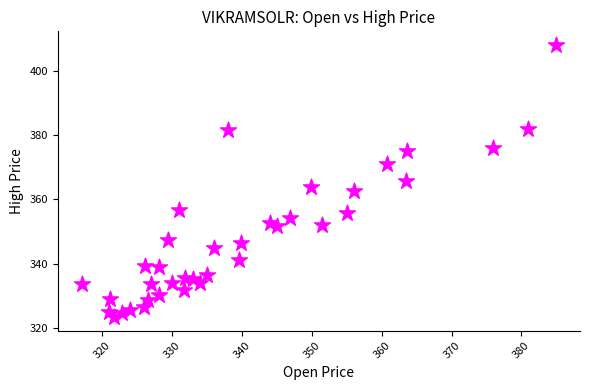

What is the range of Y values (max minus min)?

84.4